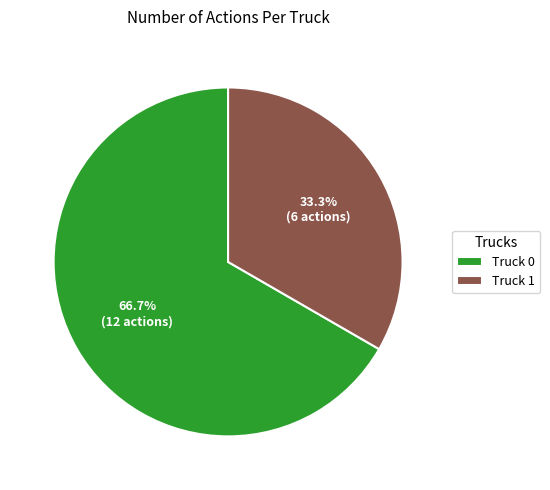

To the nearest percent, what portion does Truck 1 represent?

33%